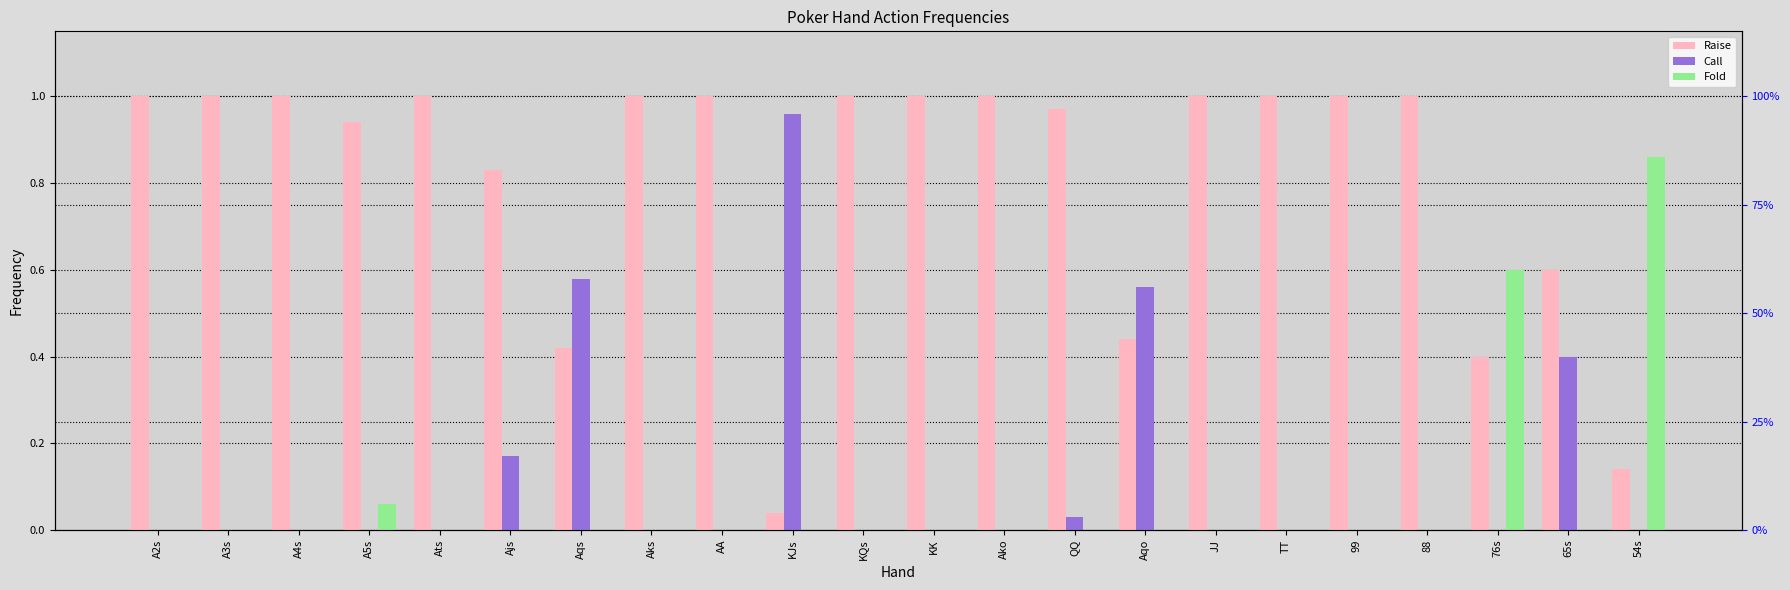

What is the difference between the Raise values at 65s and Aks?

0.4